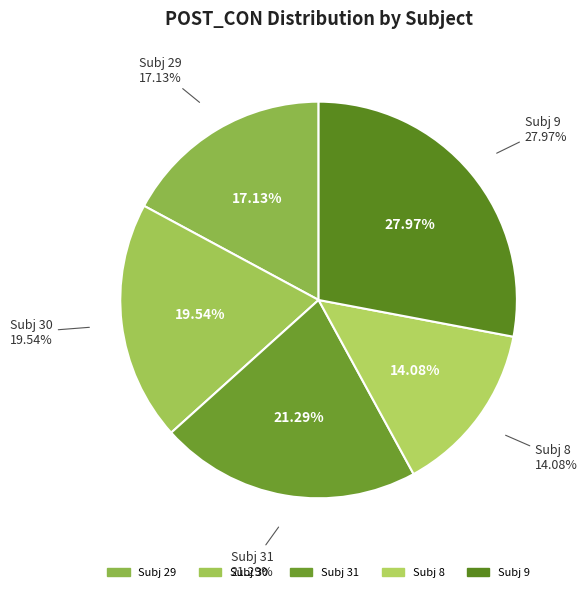

Count the number of slices in the pie.

5